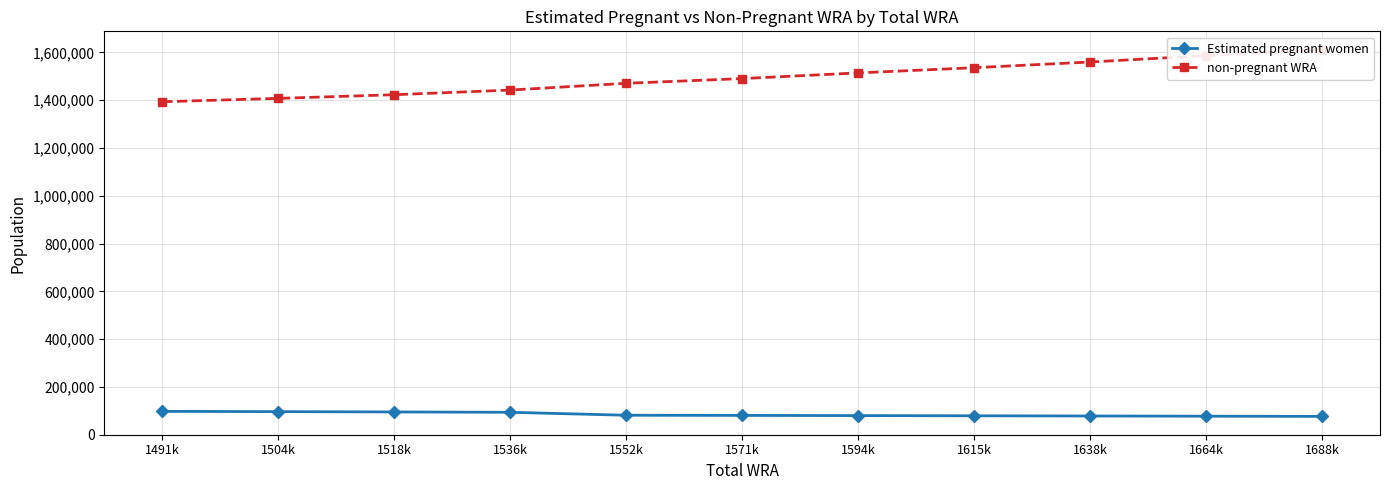

True or false: Estimated pregnant women and non-pregnant WRA cross at least once.

False